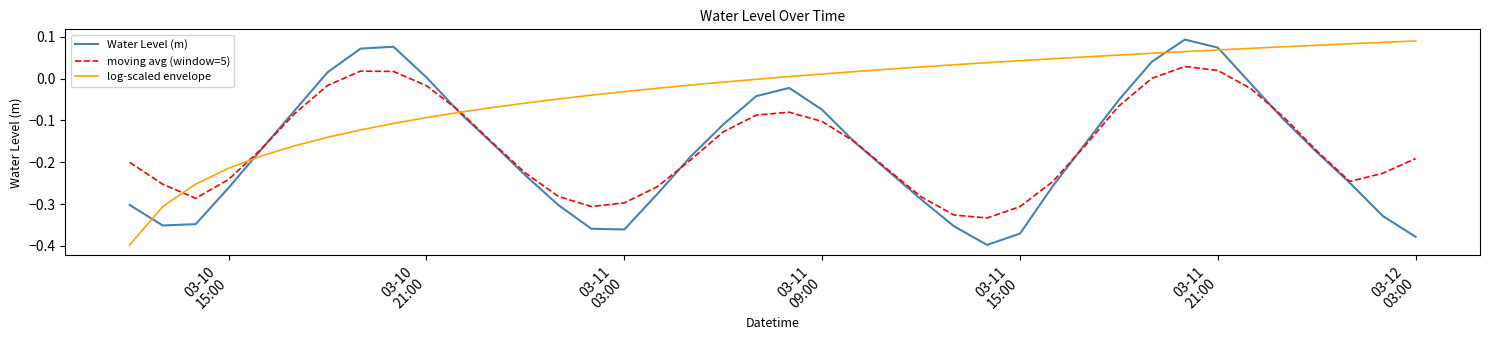

What are all the series names shown in the legend?

Water Level (m), moving avg (window=5), log-scaled envelope